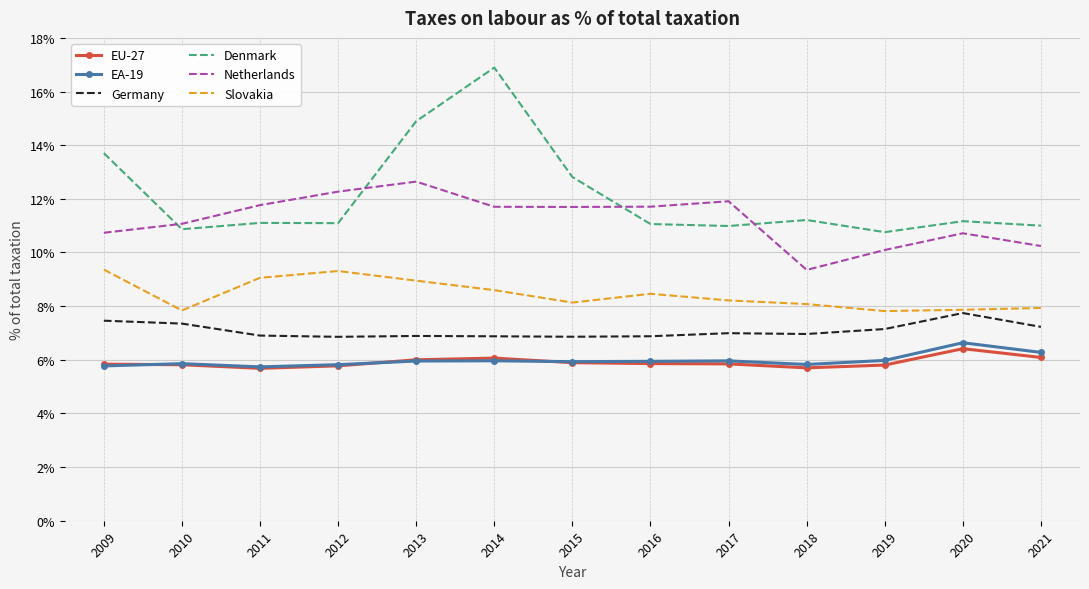

Read the Netherlands value at 2021.

10.2